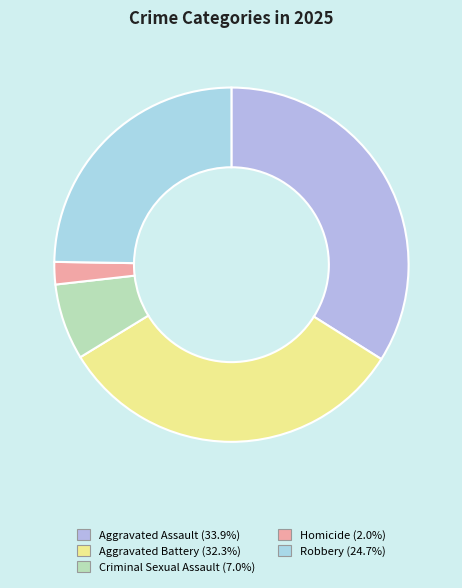

What is the total percentage of Robbery and Criminal Sexual Assault?

31.7%